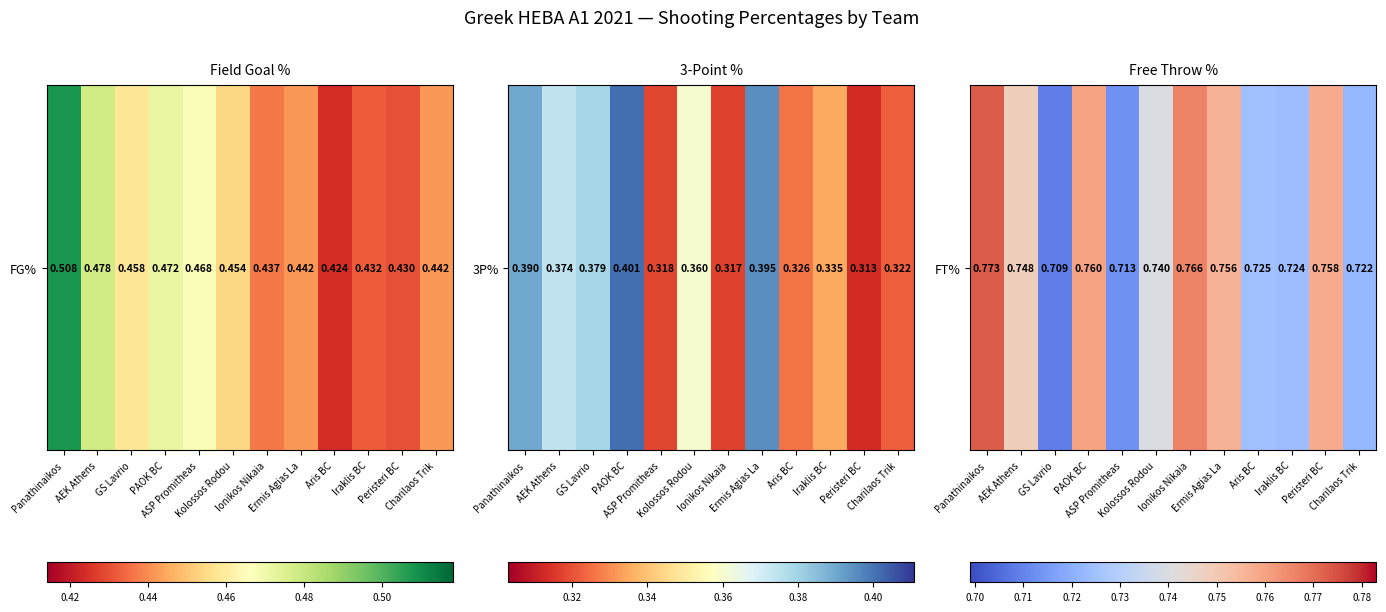

What is the maximum value shown in the chart?

0.8